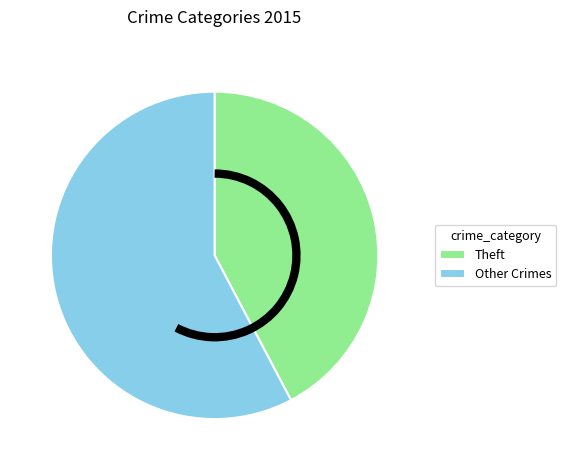

Which has a higher value, Theft or Other Crimes?

Other Crimes